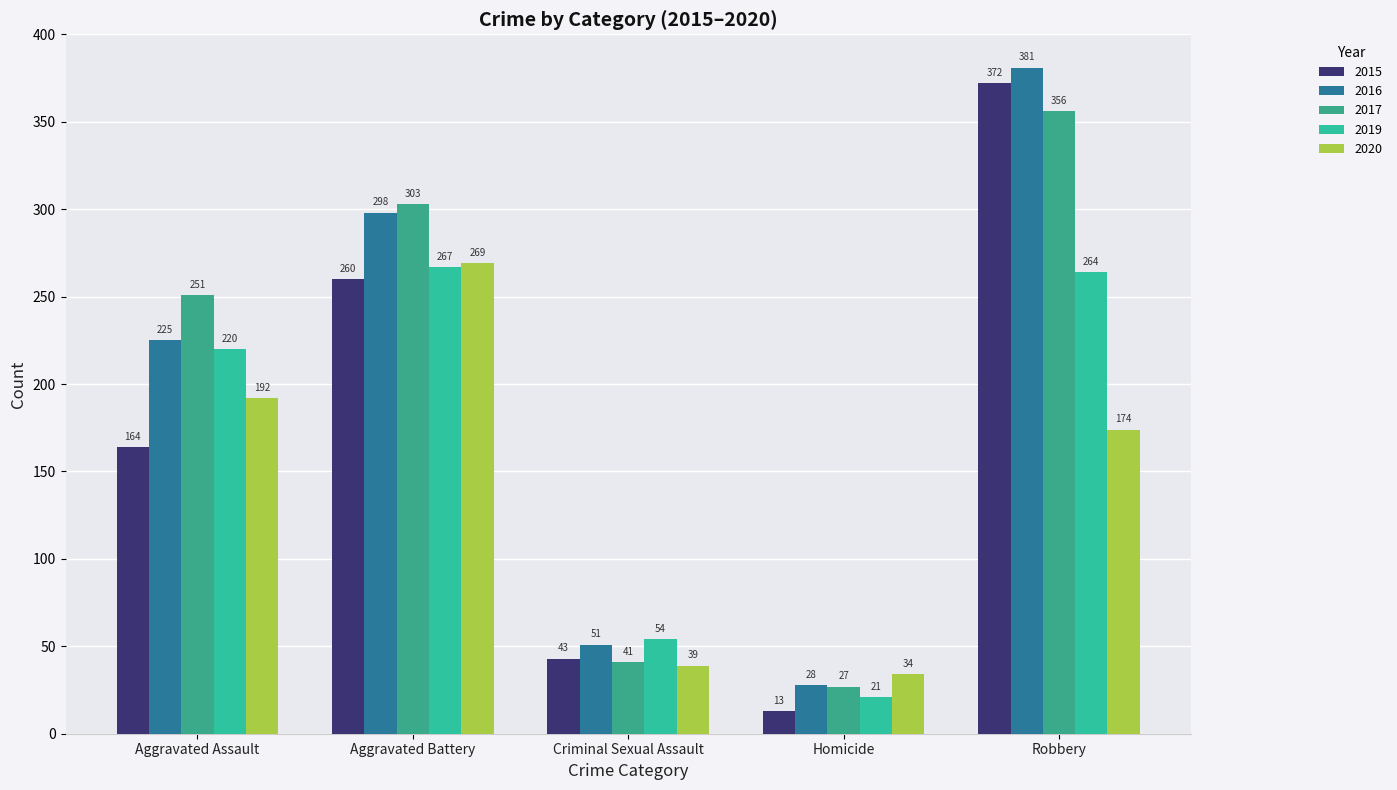

Reading left to right, what are all the values shown in this chart?

2015: Aggravated Assault=164	Aggravated Battery=260	Criminal Sexual Assault=43	Homicide=13	Robbery=372
2016: Aggravated Assault=225	Aggravated Battery=298	Criminal Sexual Assault=51	Homicide=28	Robbery=381
2017: Aggravated Assault=251	Aggravated Battery=303	Criminal Sexual Assault=41	Homicide=27	Robbery=356
2019: Aggravated Assault=220	Aggravated Battery=267	Criminal Sexual Assault=54	Homicide=21	Robbery=264
2020: Aggravated Assault=192	Aggravated Battery=269	Criminal Sexual Assault=39	Homicide=34	Robbery=174